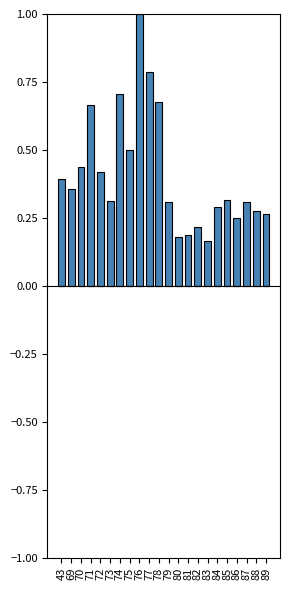

What is the difference between the maximum and minimum values?

0.8